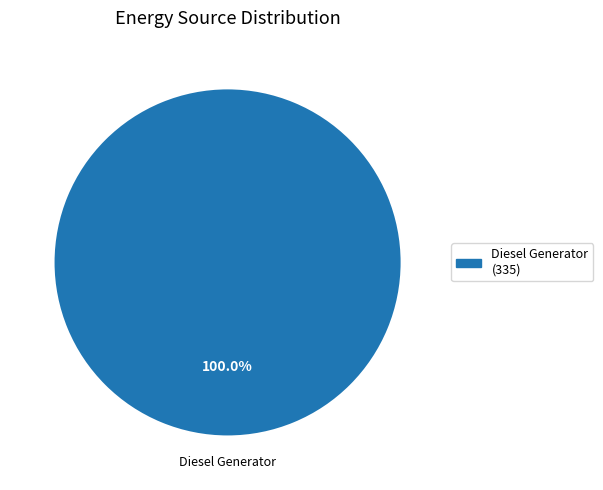

Does any single category account for the majority?

Yes